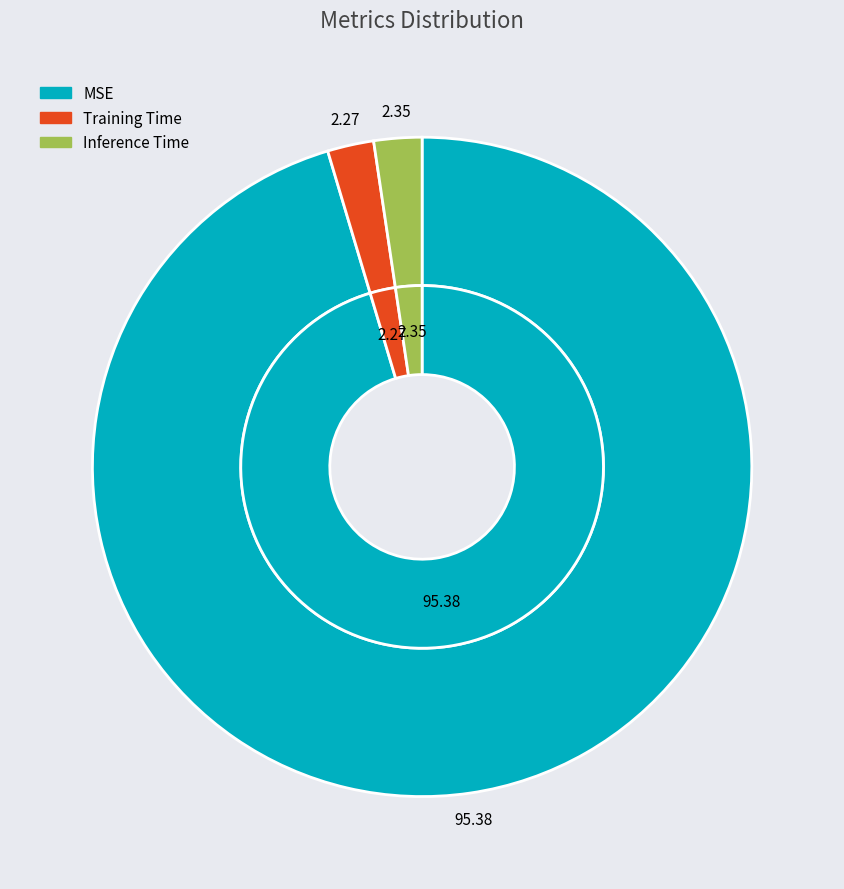

What percentage is the Training Time slice, to the nearest percent?

2%